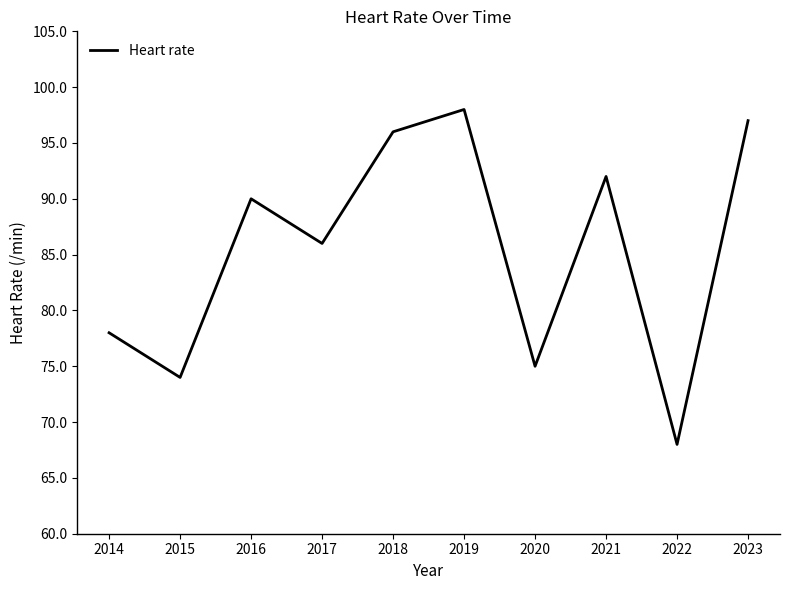

The chart shows a value of 144 at 2017. True or false?

False